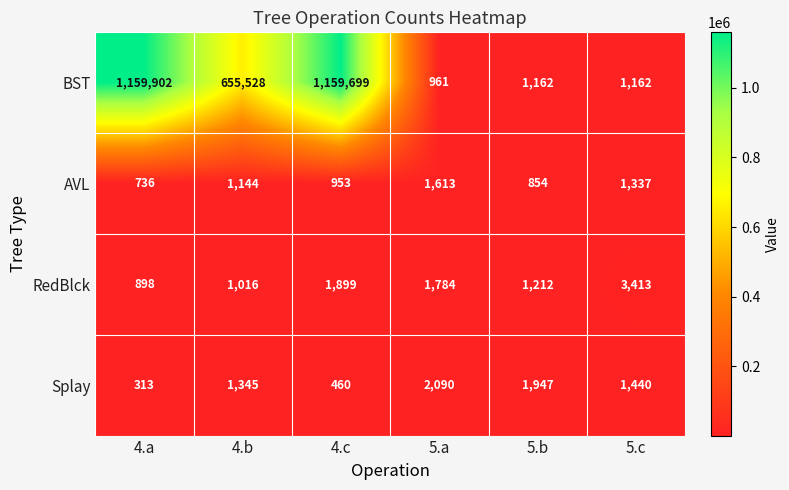

What is the total value across all series at 4.a?

1161849